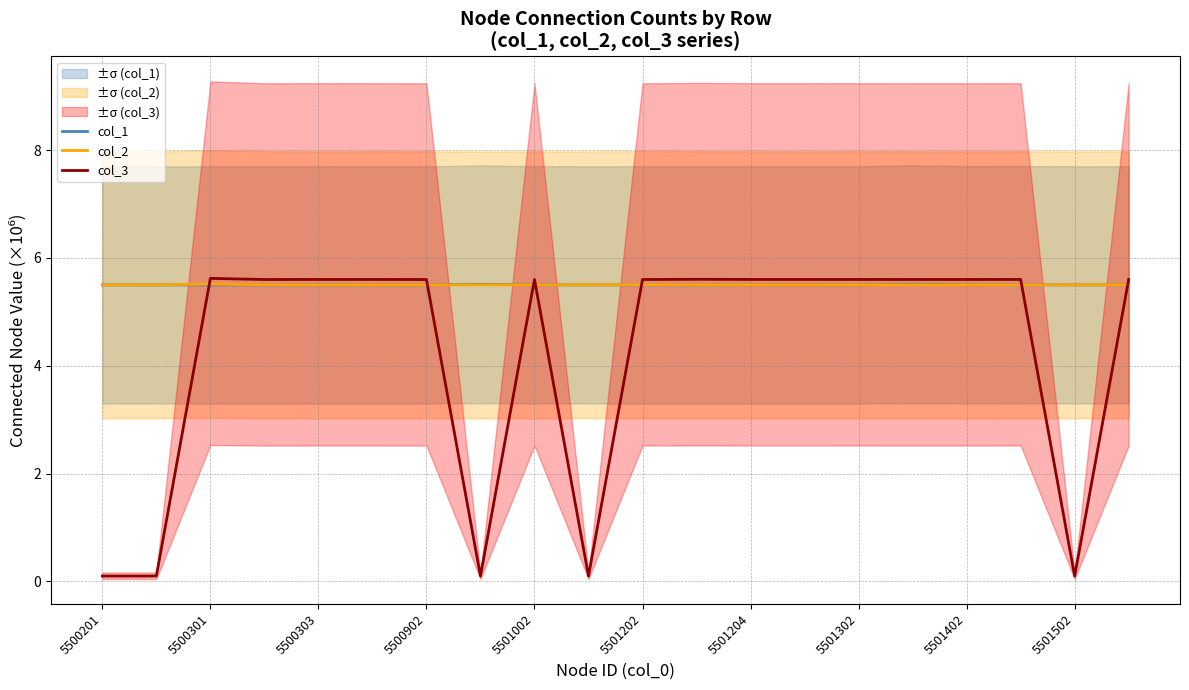

Is it true that col_2 equals 1.3 at 5500303?

False